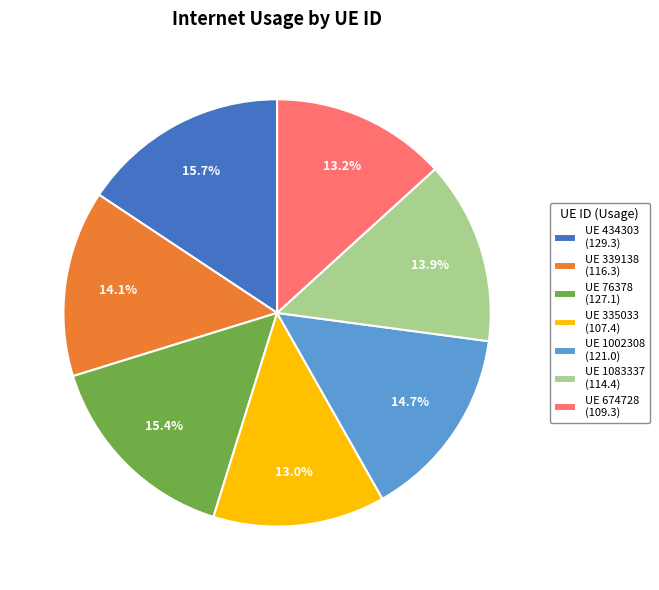

Does any single category account for the majority?

No